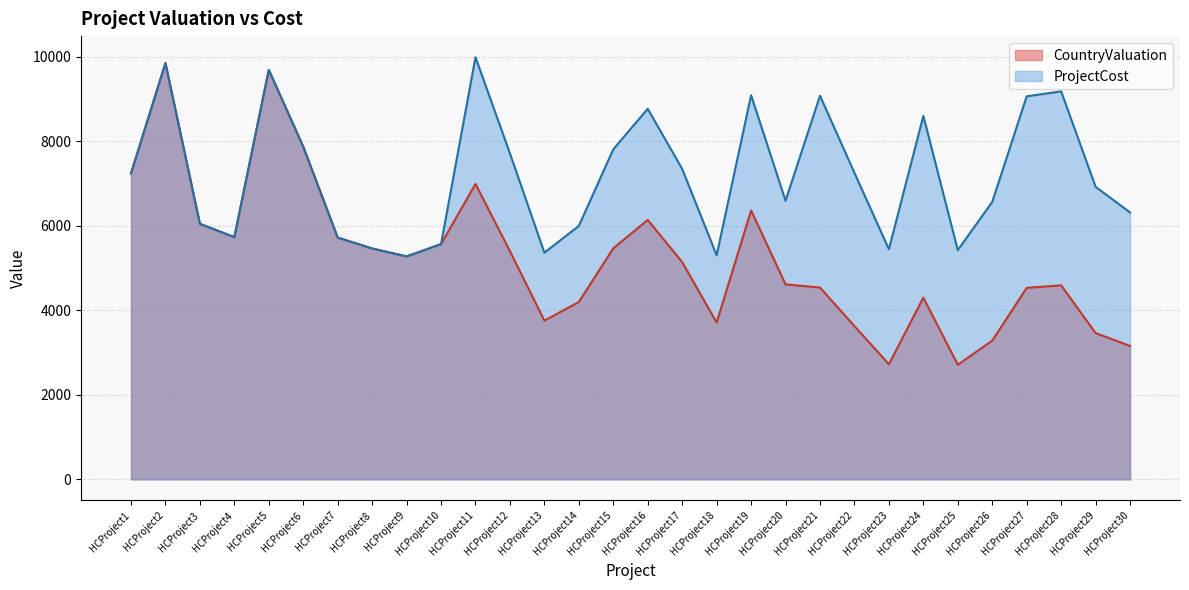

What is the average value of the ProjectCost series?

7210